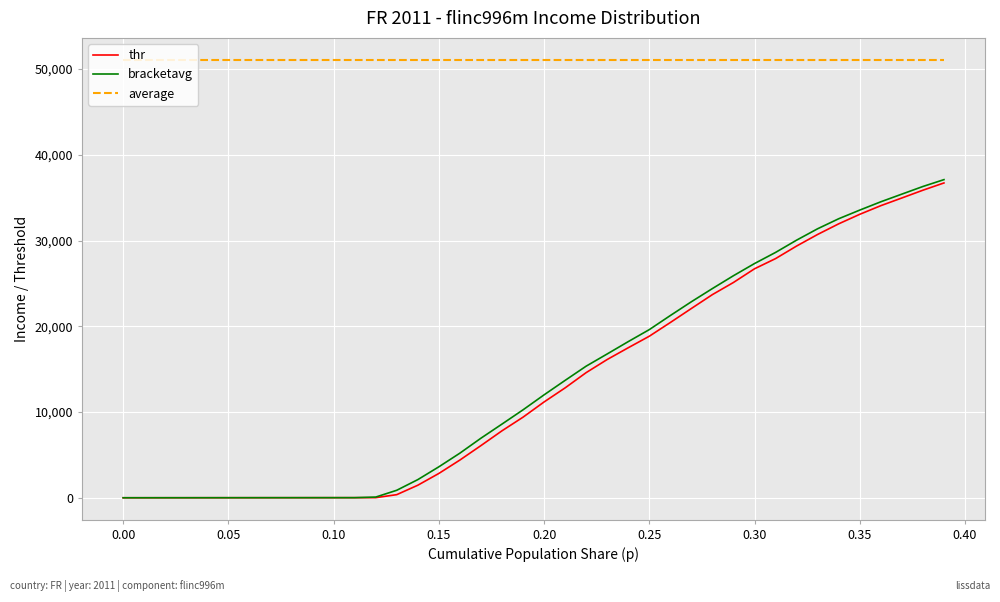

What is the difference between the second highest and second lowest values in the bracketavg series?

36305.6